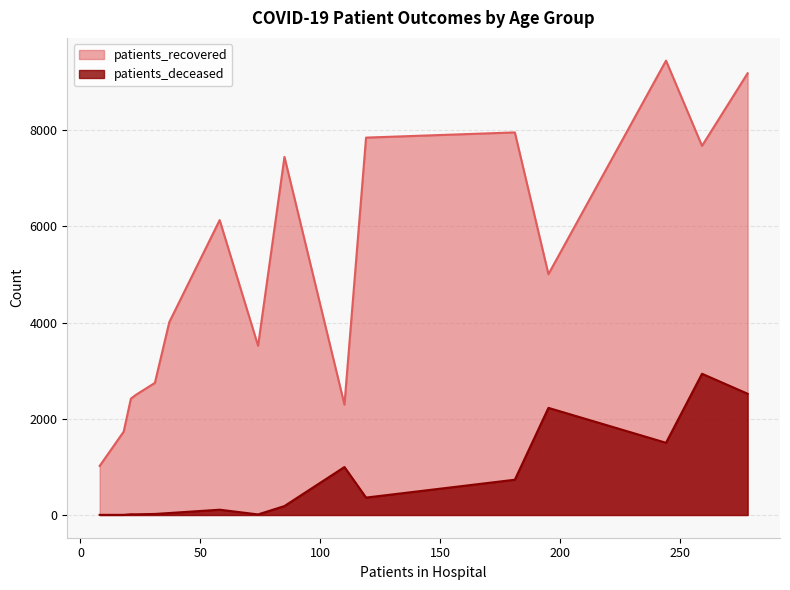

Rank the series at <20 from lowest to highest value.

patients_deceased, patients_recovered